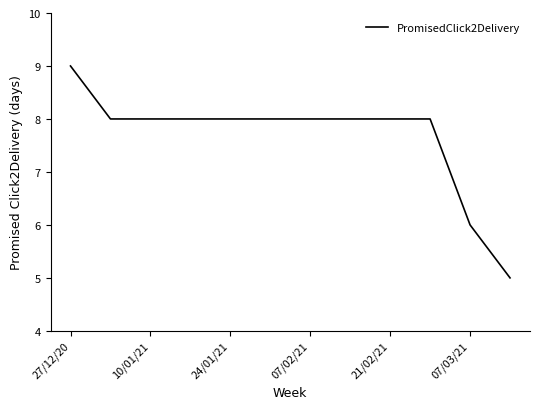

What is the difference between the maximum and minimum values?

4